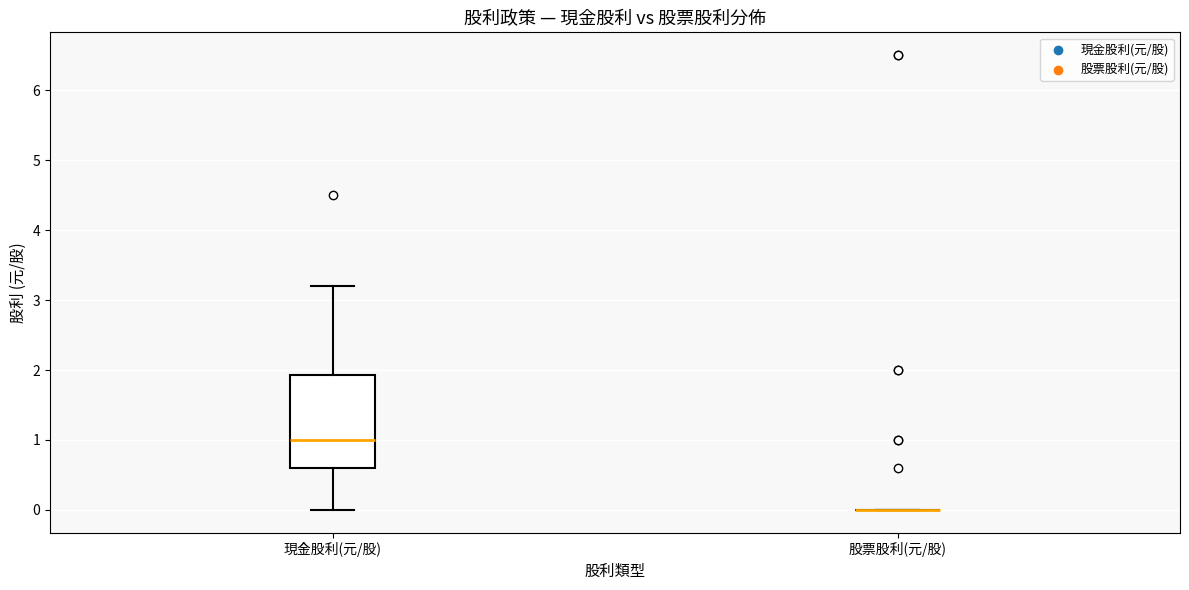

Where does the upper whisker of the box for 現金股利(元/股) end on the y-axis? The values are not printed on the chart, so give them approximately, as read against the axis.

3.2